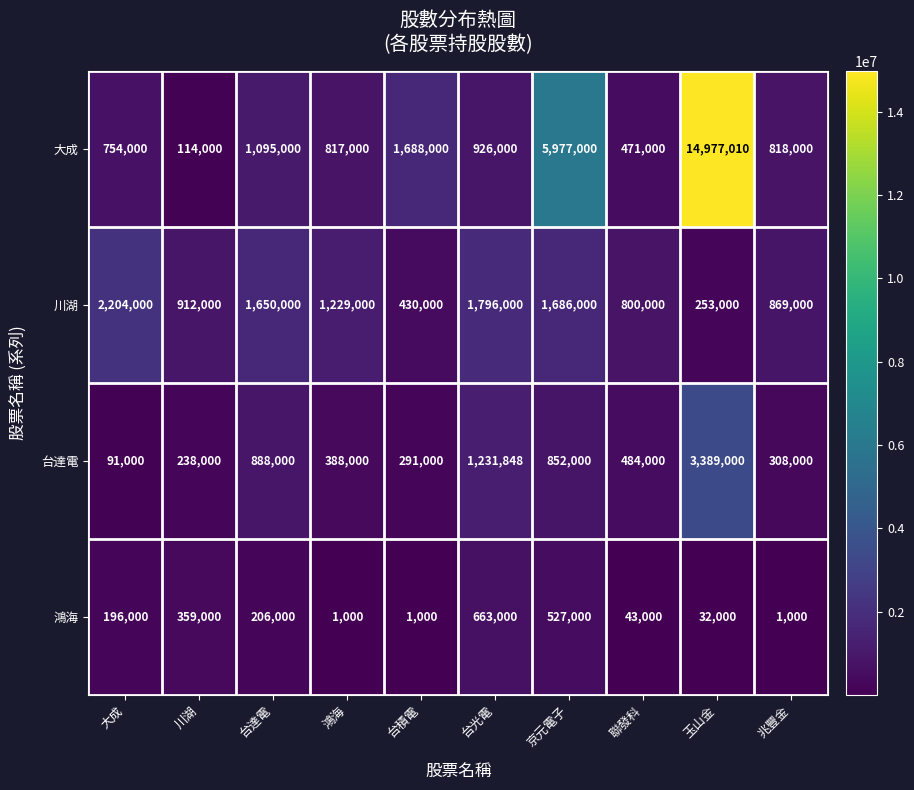

How many data points does each series have?

10